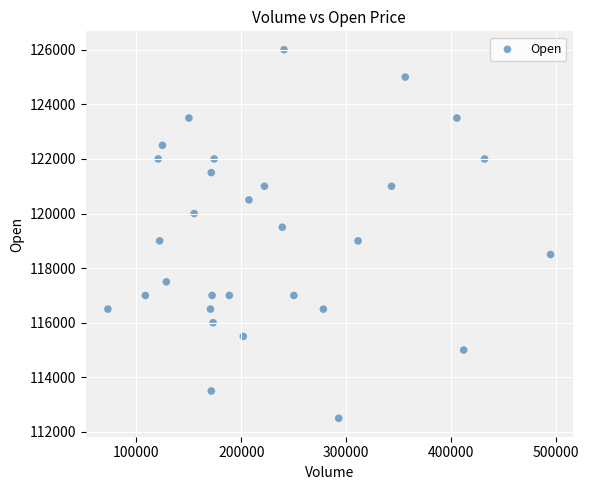

What is the range of X values (max minus min)?

421931